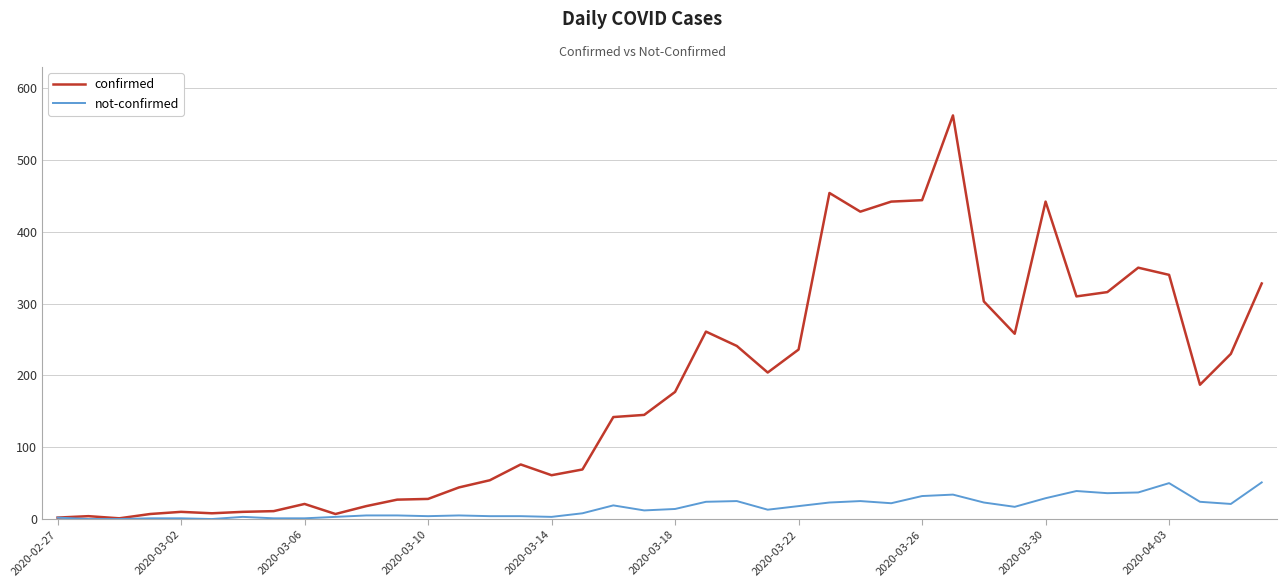

Rank the series by their average value, from highest to lowest.

confirmed, not-confirmed